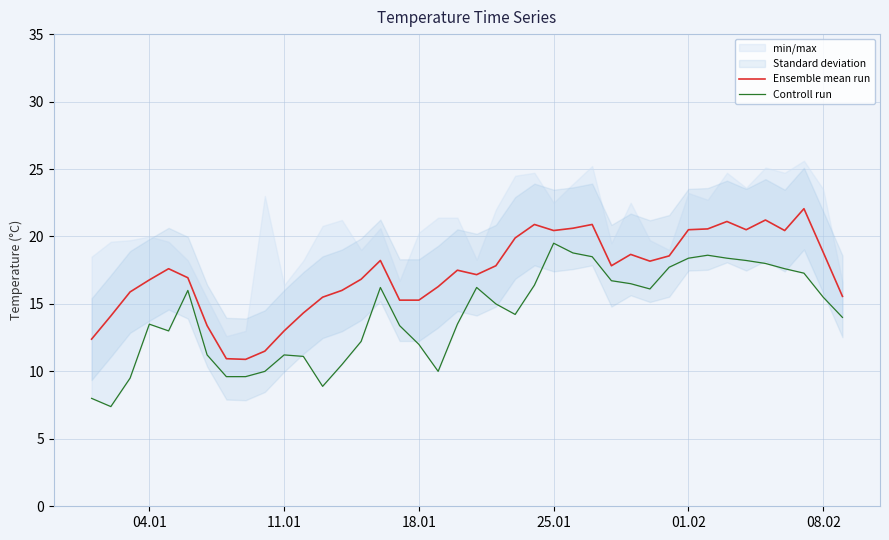

The value of Ensemble mean run at 29 is 29.0. True or false?

False